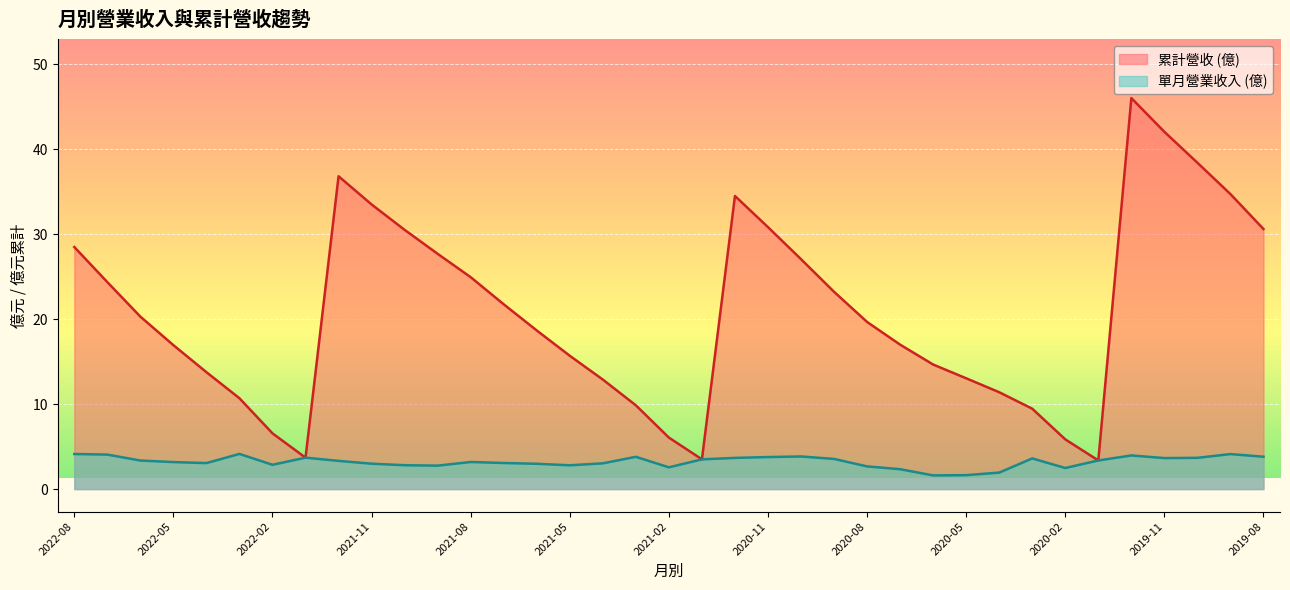

What is the label of the 3rd point from the right?

2019-10